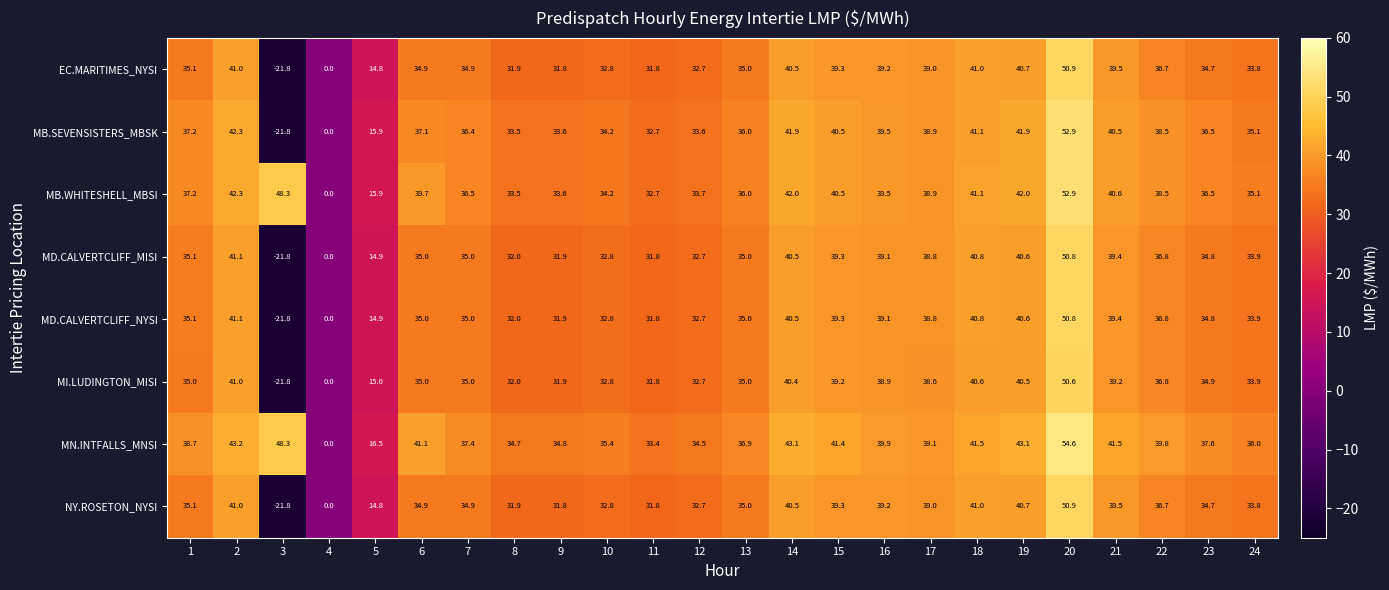

At which category is the sum across all series the highest?

20